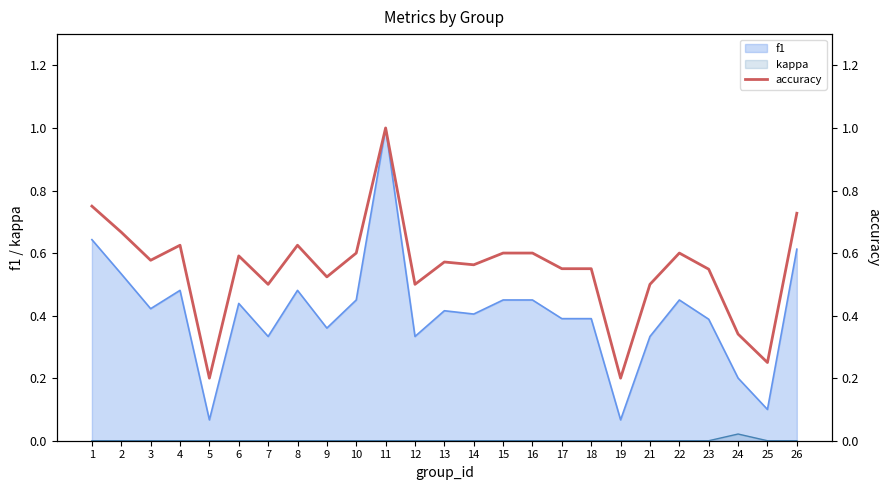

Where is the first local maximum?

4